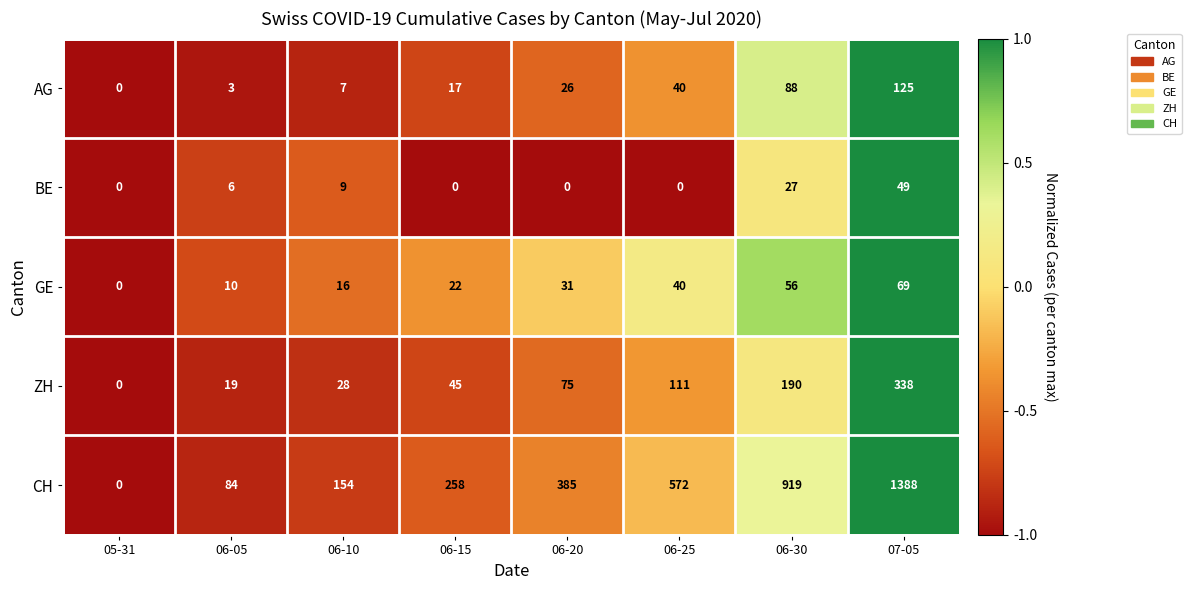

What is the greatest value displayed?

1388